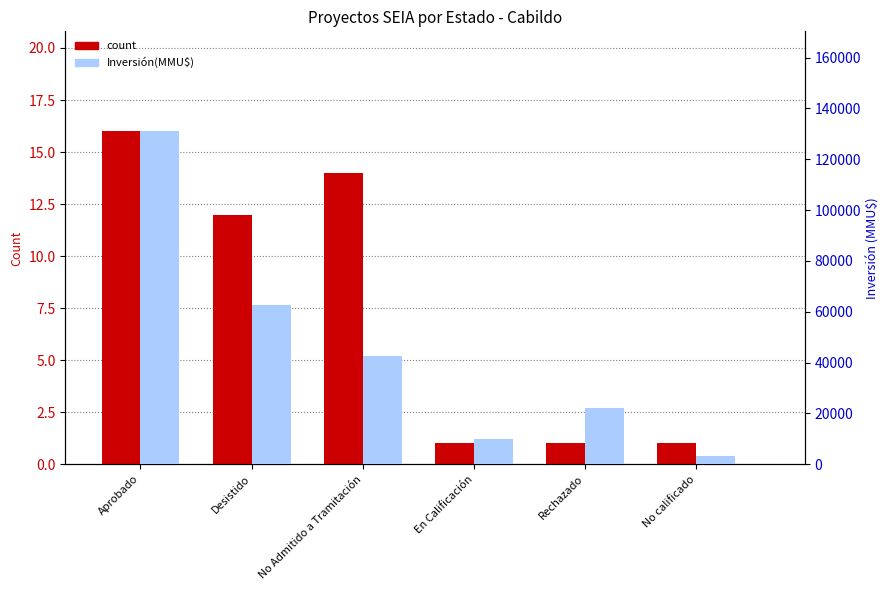

The Inversión(MMU$) series shows 62614 at Desistido. True or false?

True